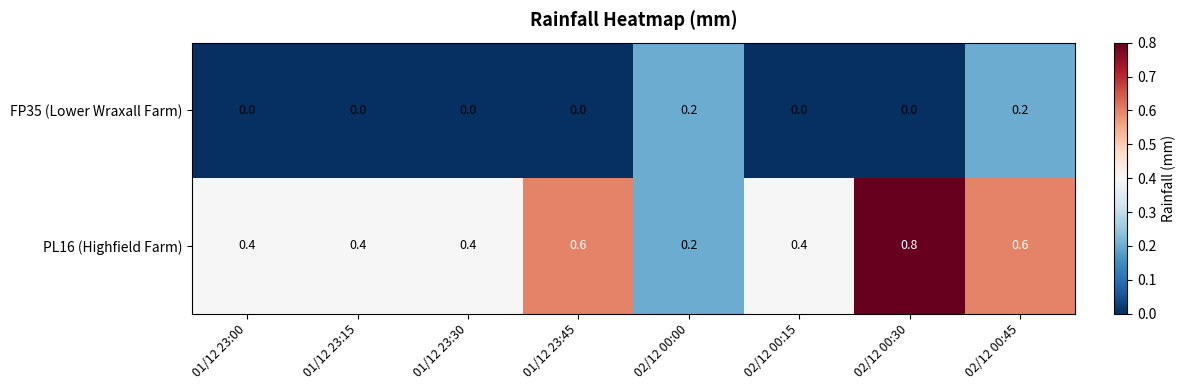

Which label corresponds to the largest value in the chart?

02/12 00:30